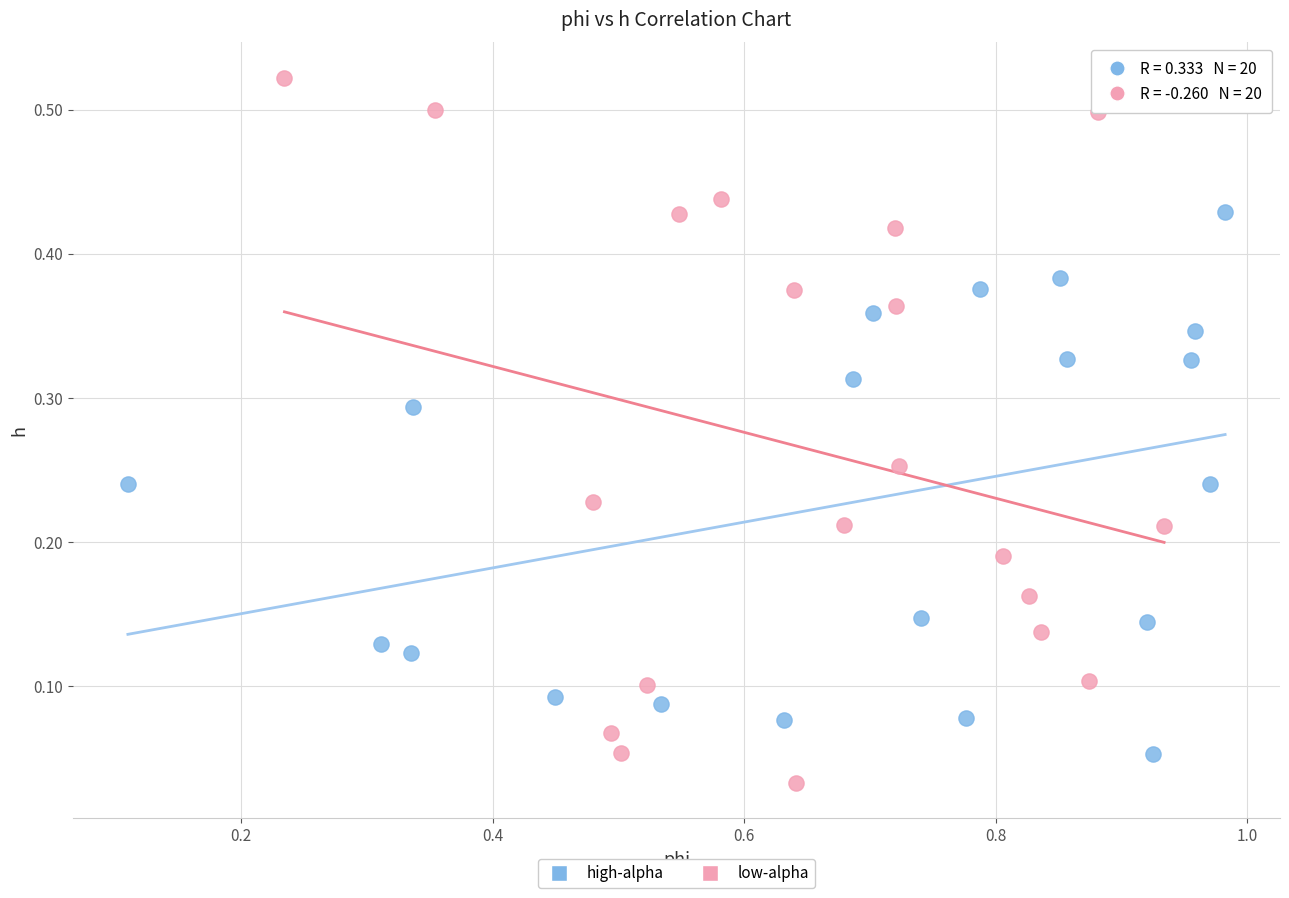

Which series contains the highest Y value?

low-alpha